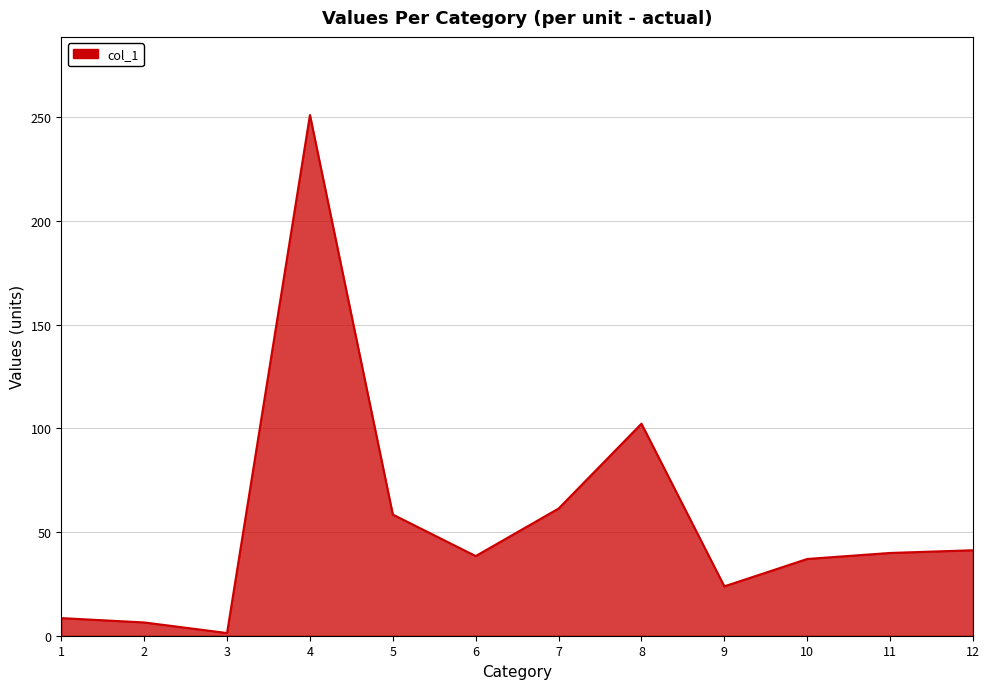

Is it true that the value at 2 is 6.4?

True